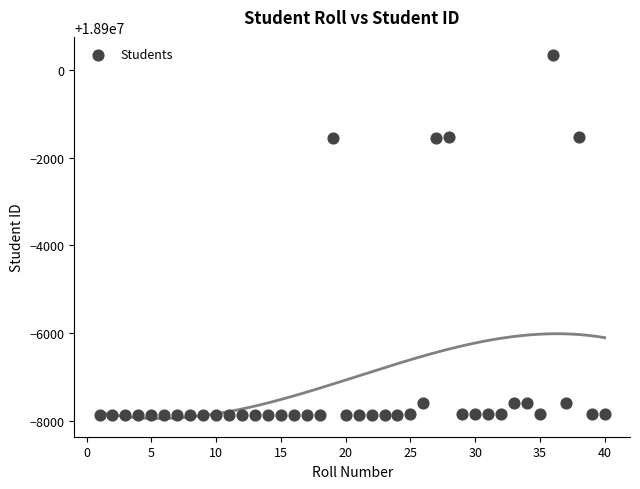

What is the range of Y values (max minus min)?

8217